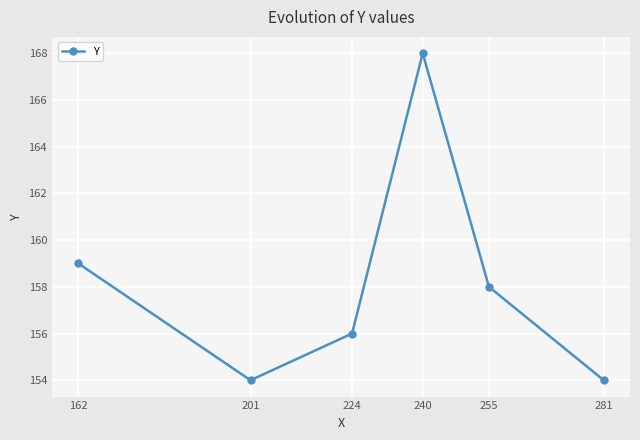

What is the difference between the values at 281 and 162?

5